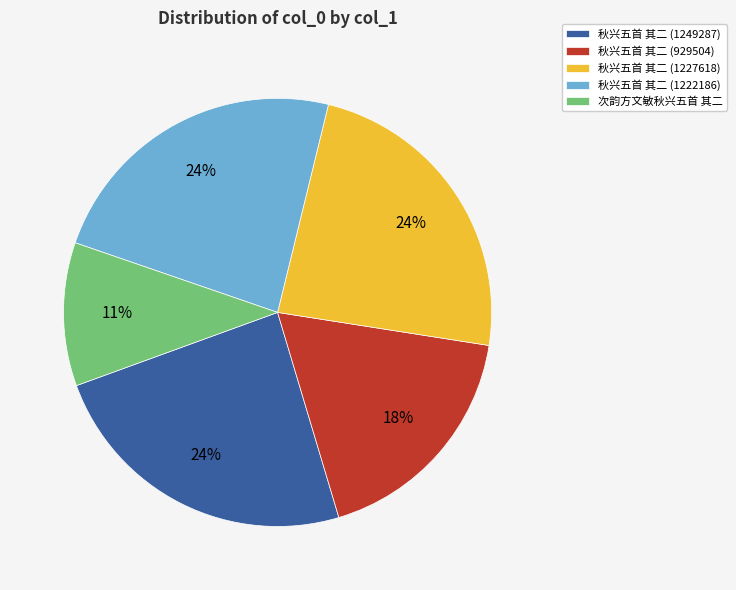

Does 秋兴五首 其二 (1249287) represent more than half of the total?

No